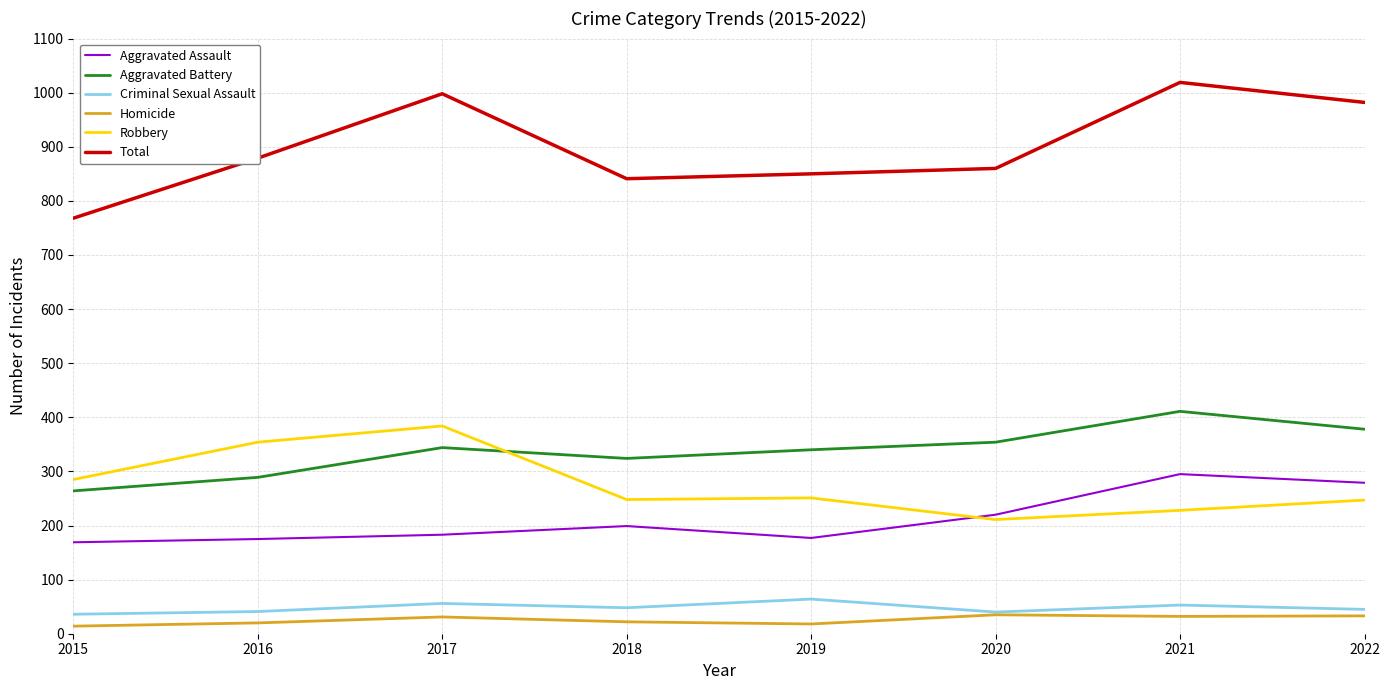

What is the difference between the maximum and minimum values in the Robbery series?

173